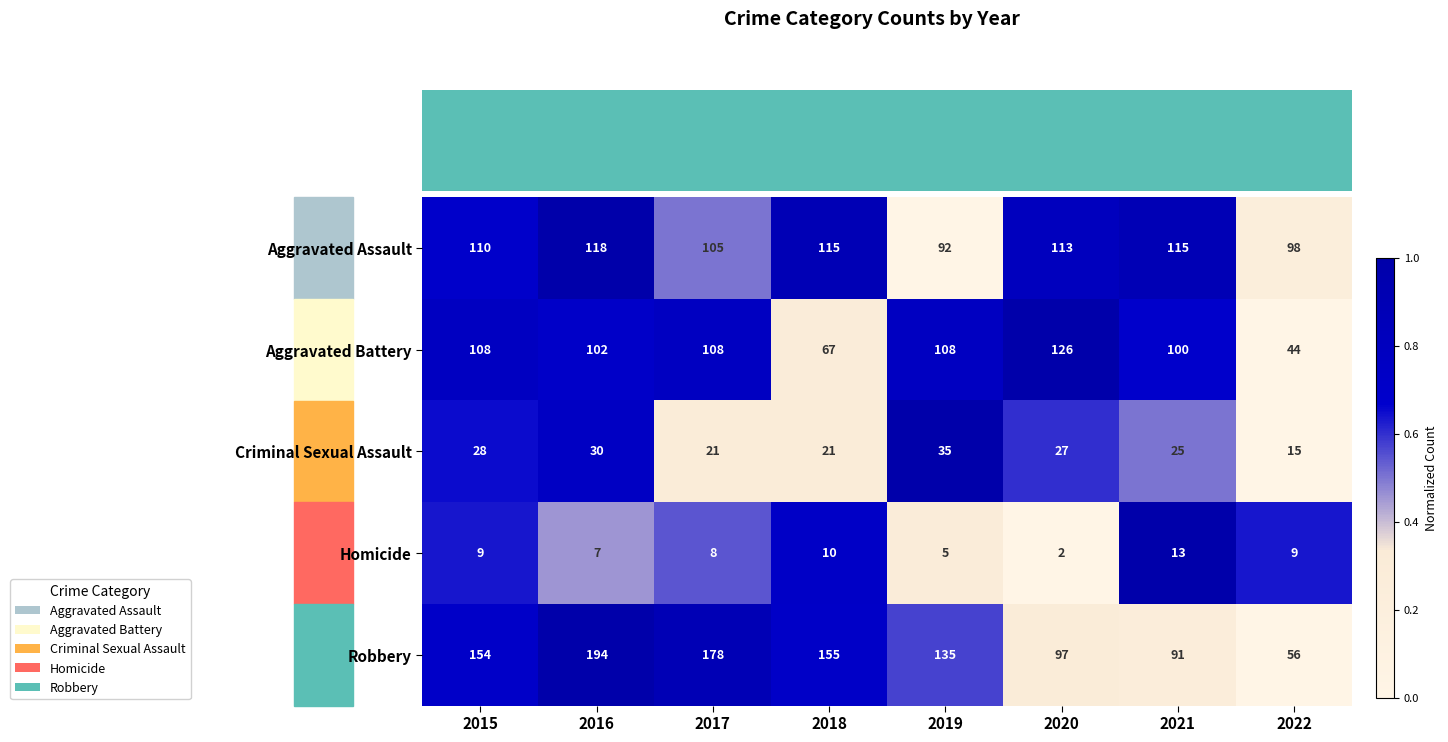

What is the sum of all Aggravated Assault values?

866